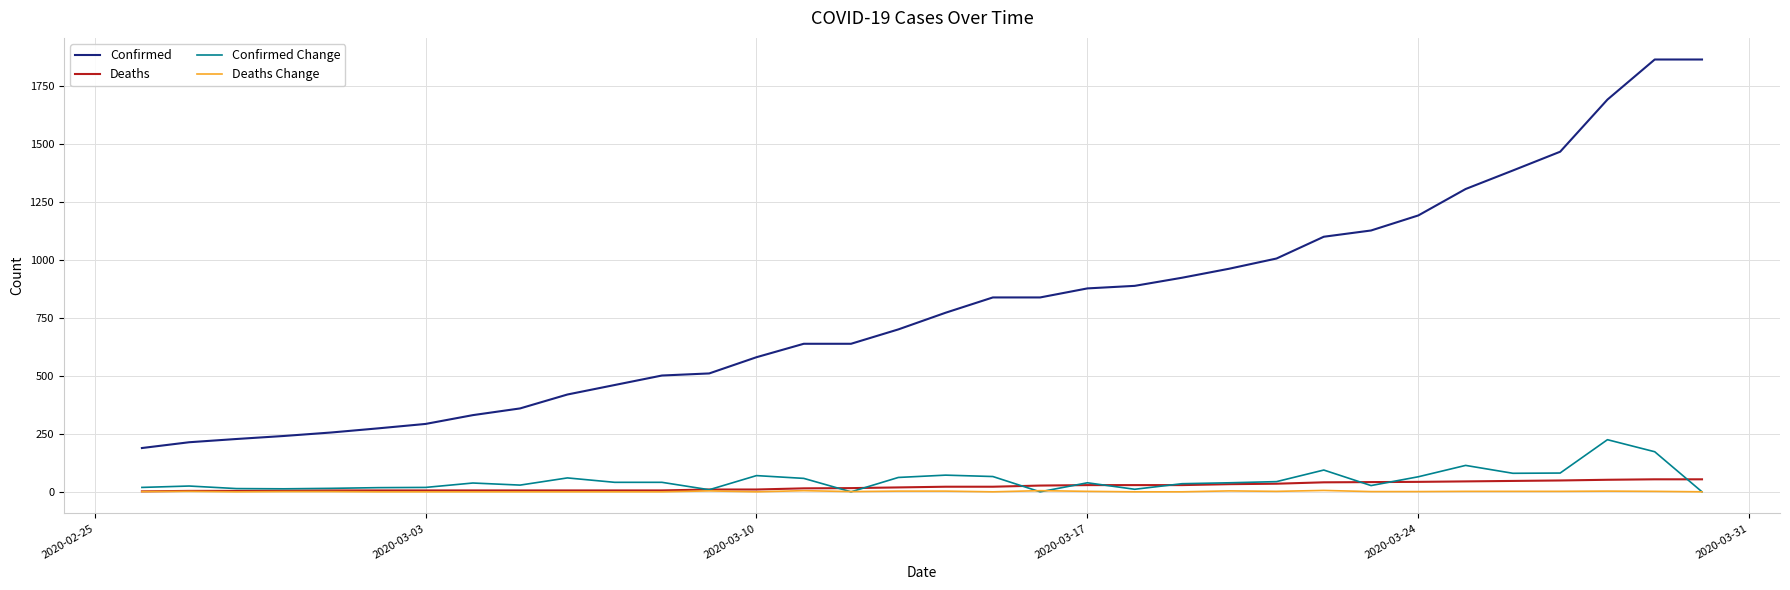

Which series has the largest total across all categories?

Confirmed